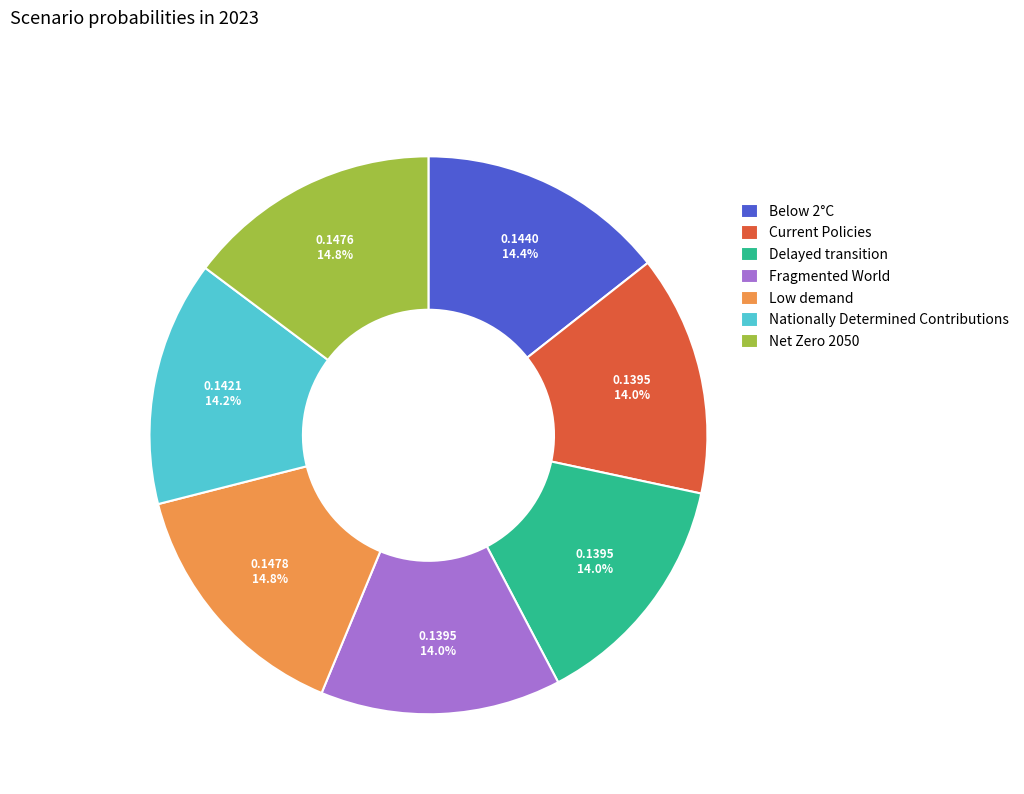

Count the number of slices in the pie.

7